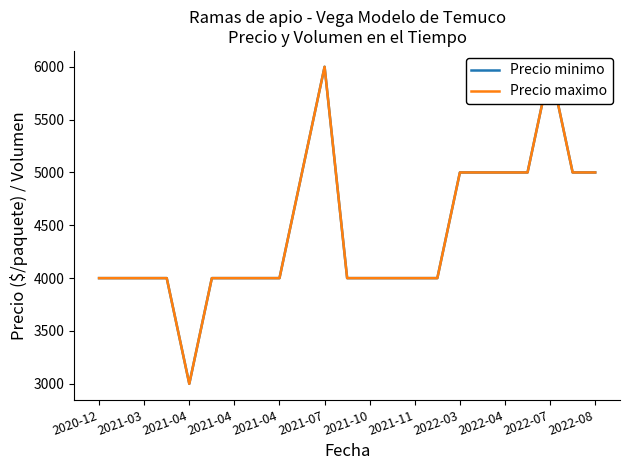

What is the label of the 17th point from the right?

2021-04